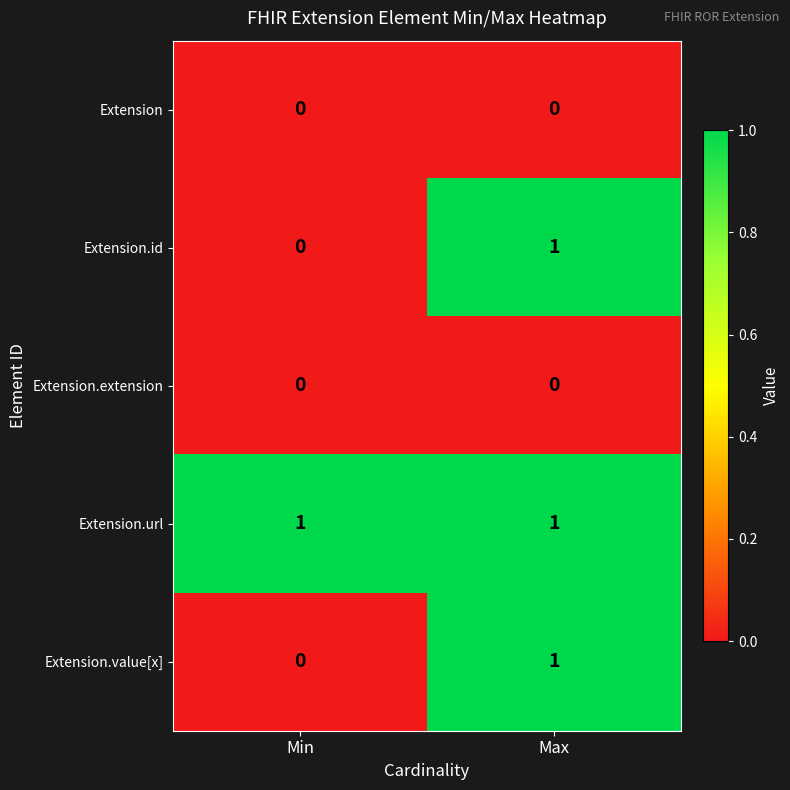

The value of Extension.value[x] at Max is 1. True or false?

True